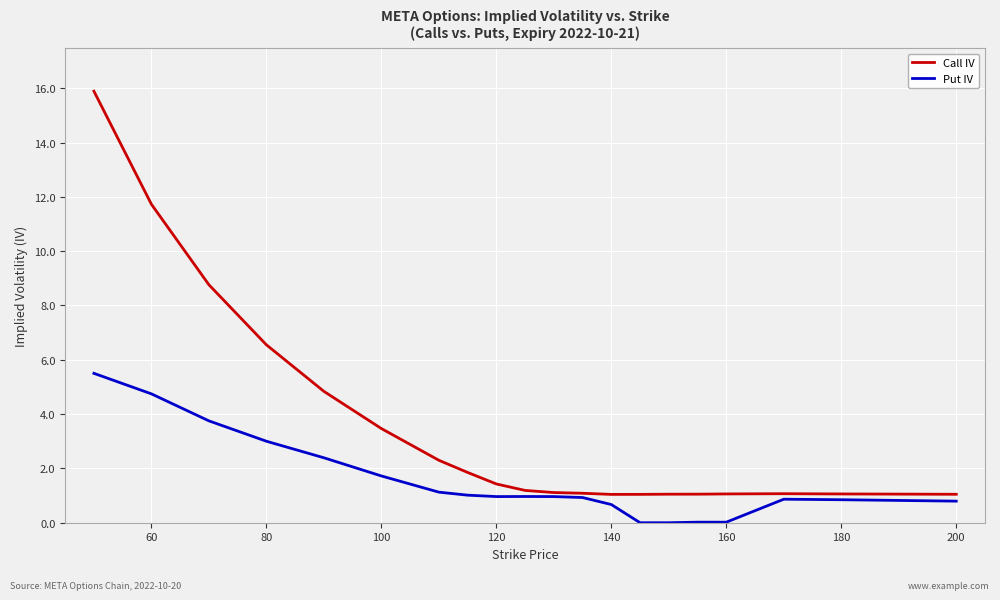

List the series in order of their overall mean, highest first.

Call IV, Put IV